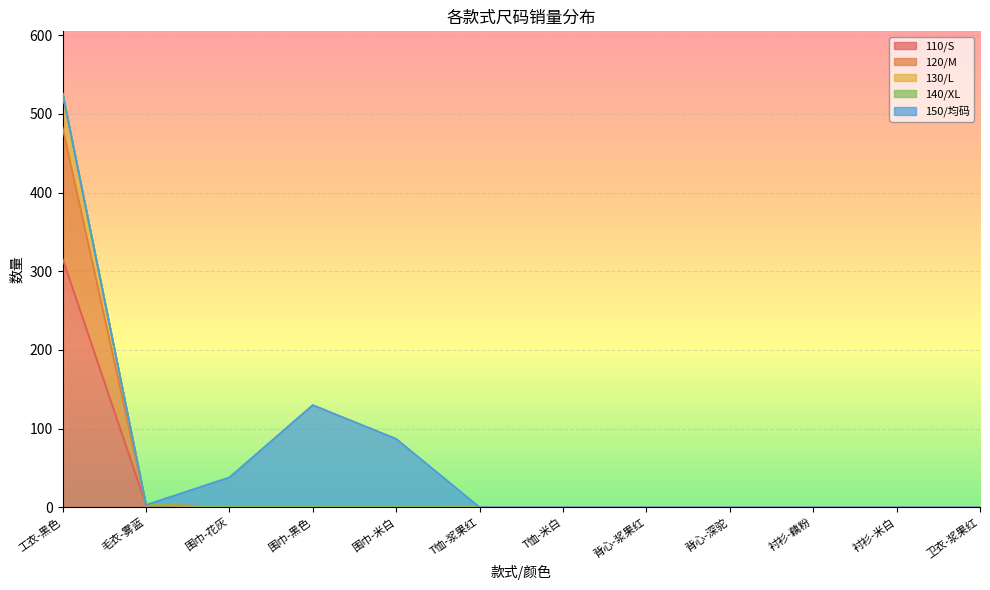

What is the difference between the maximum and minimum values in the 120/M series?

526